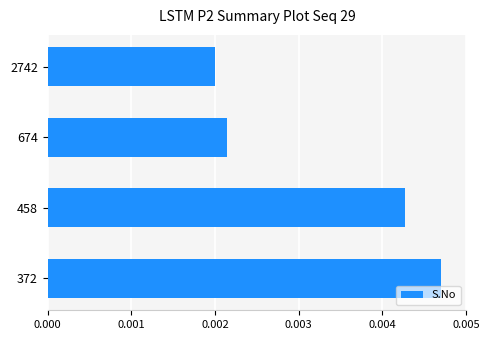

Rank the categories by value from highest to lowest.

372, 458, 674, 2742